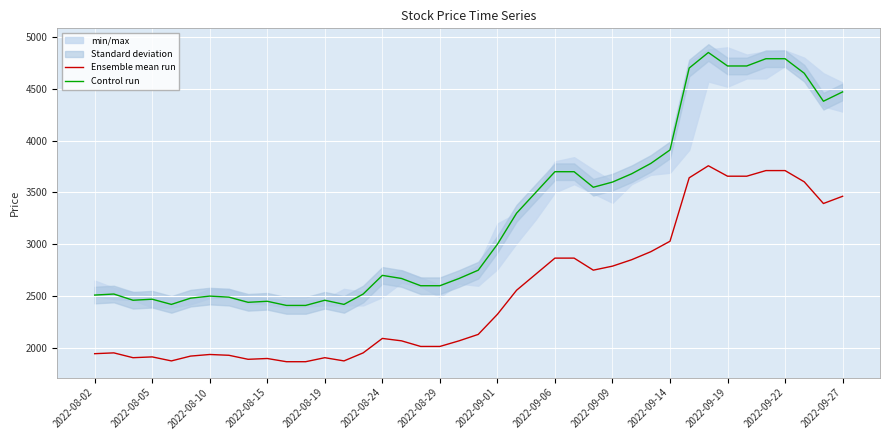

True or false: Ensemble mean run and Control run cross at least once.

False